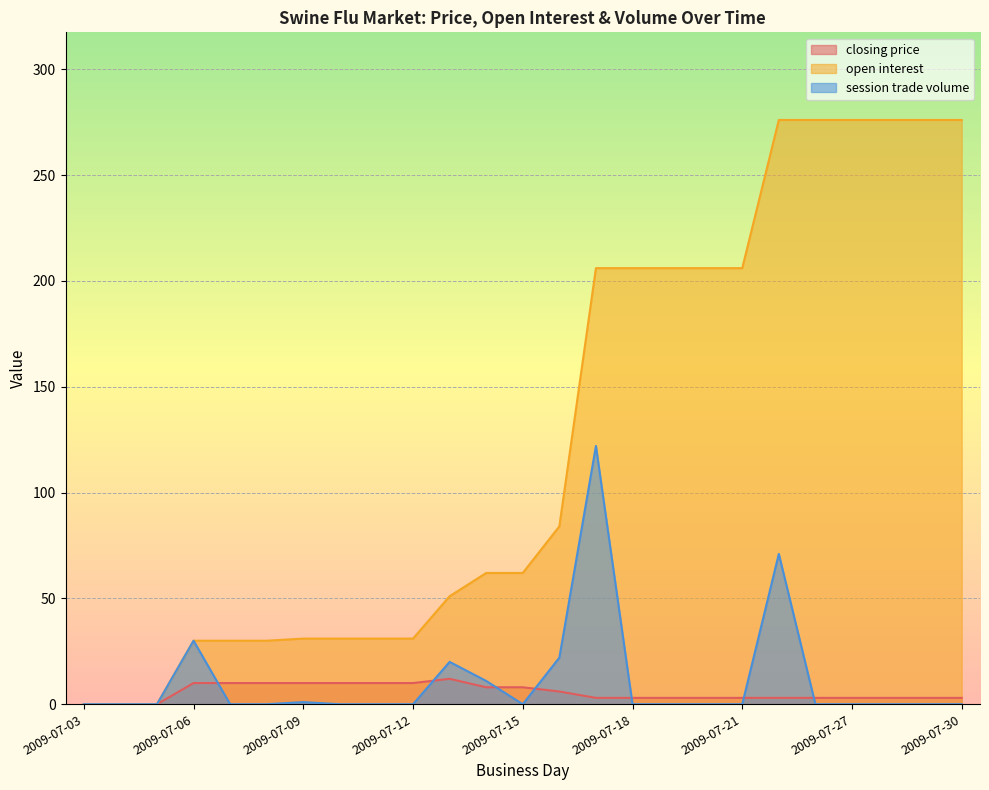

What are all the series names shown in the legend?

closing price, open interest, session trade volume